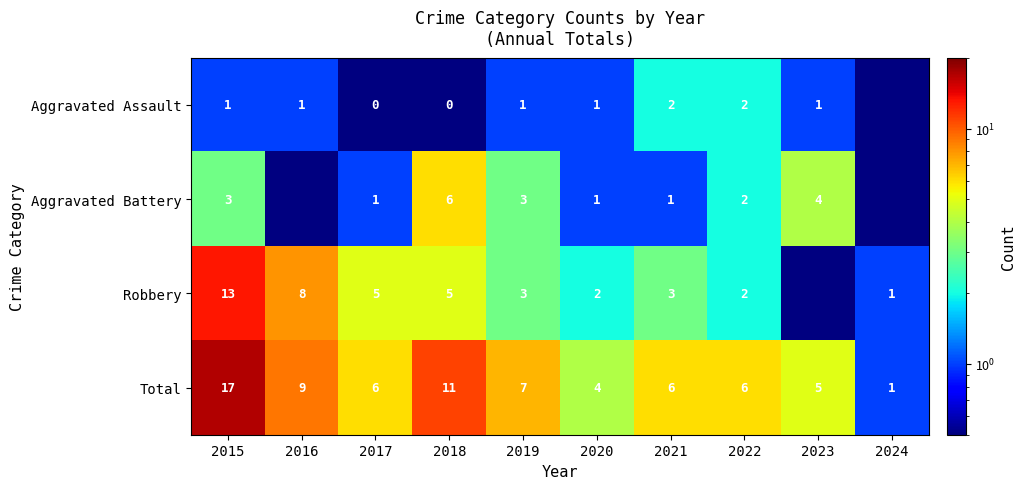

What is the approximate value of Total at 2016?

9